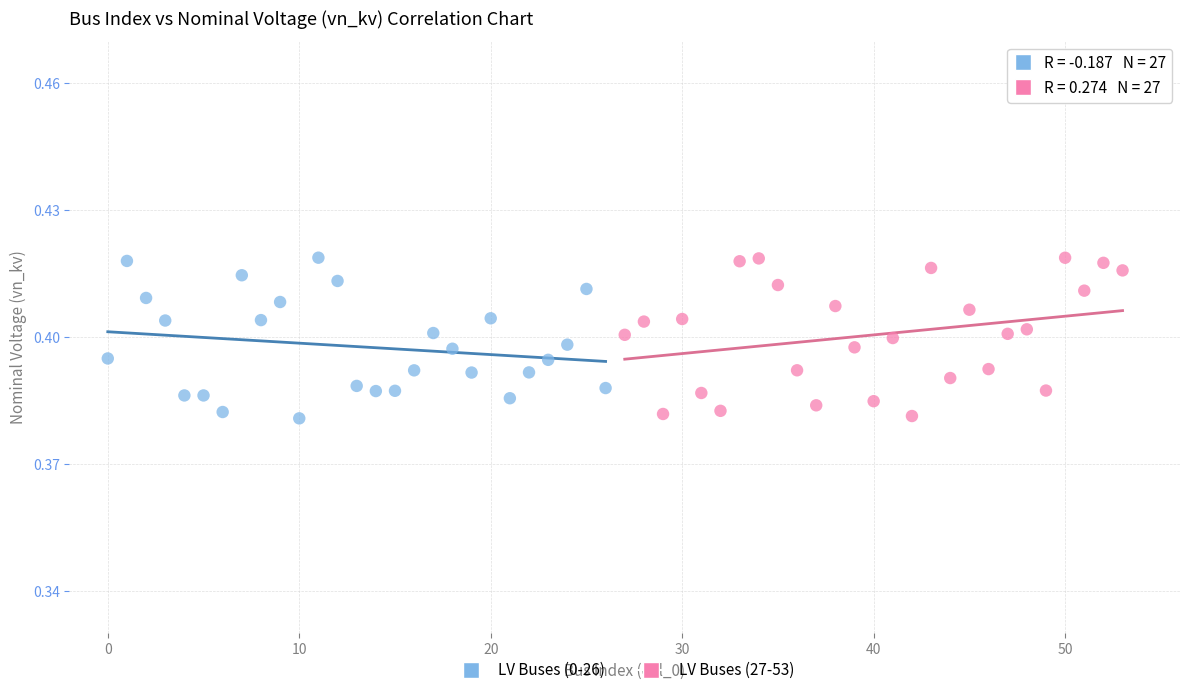

What are all the series names shown in the legend?

LV Buses (0-26), LV Buses (27-53)